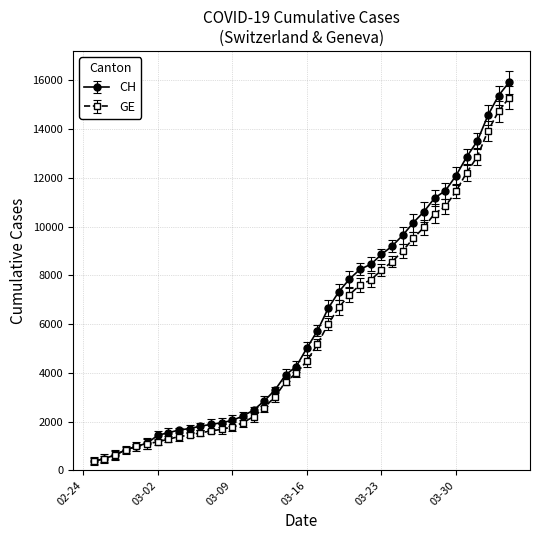

What is the value of the GE point at the 19th from the left?

3627